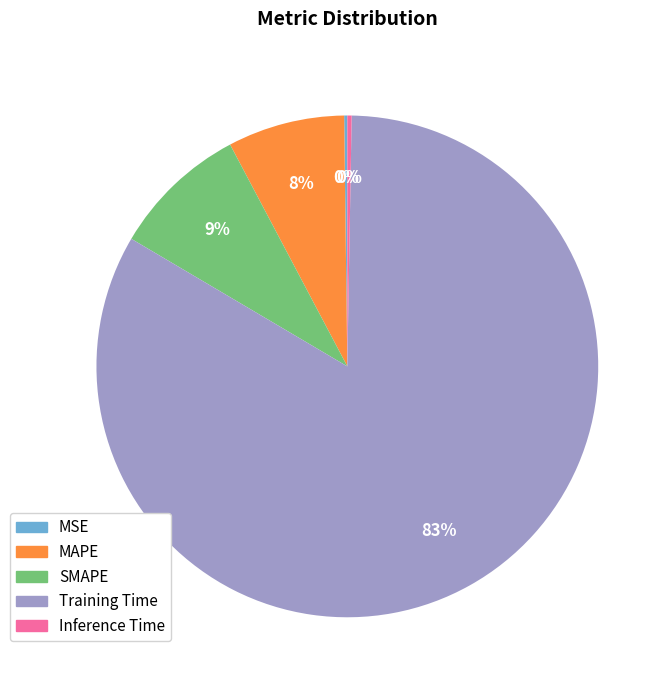

What is the largest slice in the pie chart?

Training Time